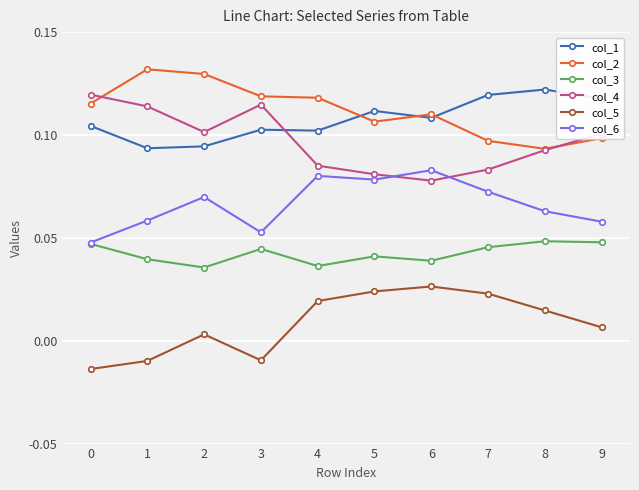

The col_6 series shows 0.1 at 3. True or false?

True